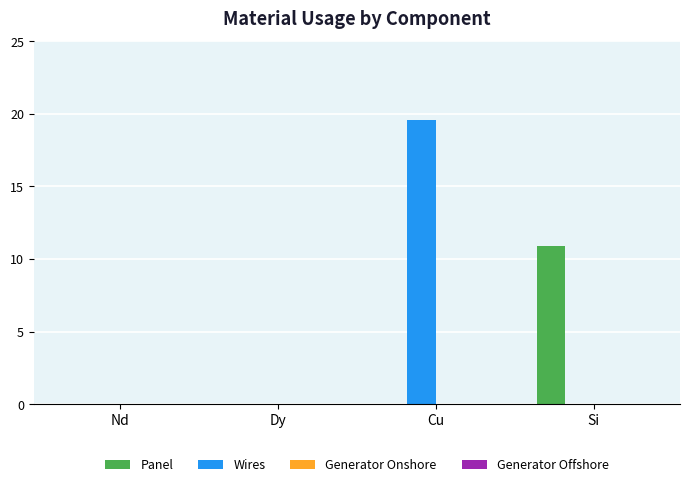

What is the maximum value shown in the chart?

19.5